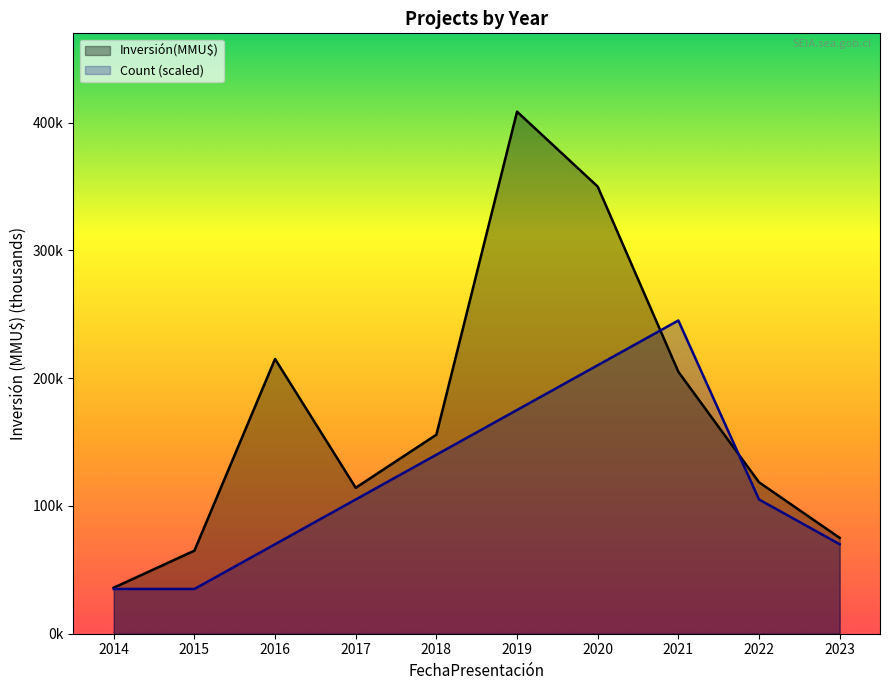

Count the number of categories in the chart.

10